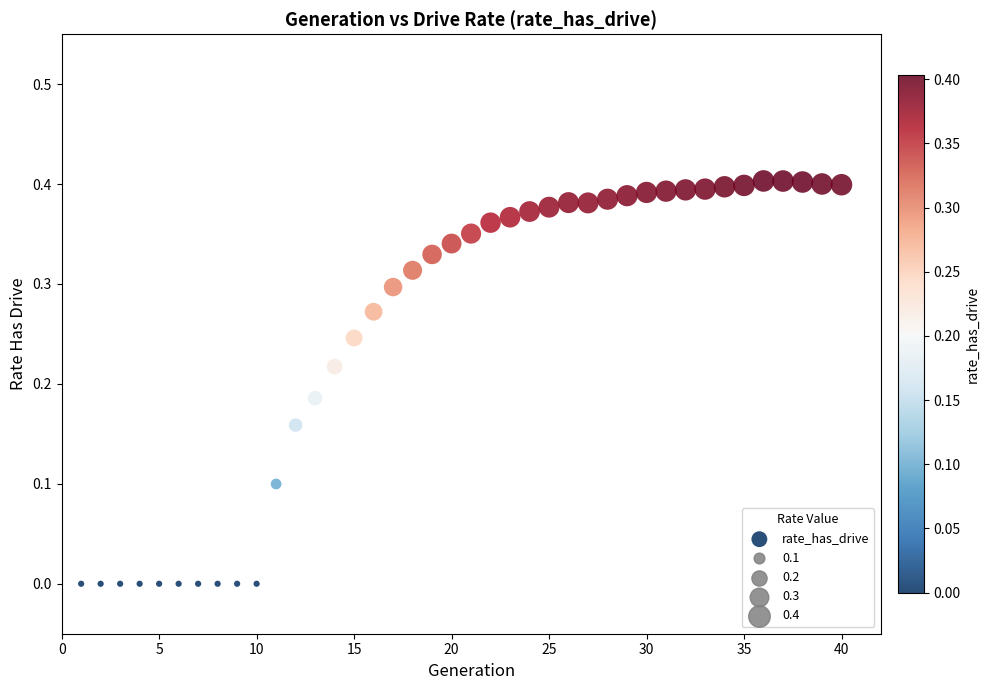

What is the range of X values (max minus min)?

39.0